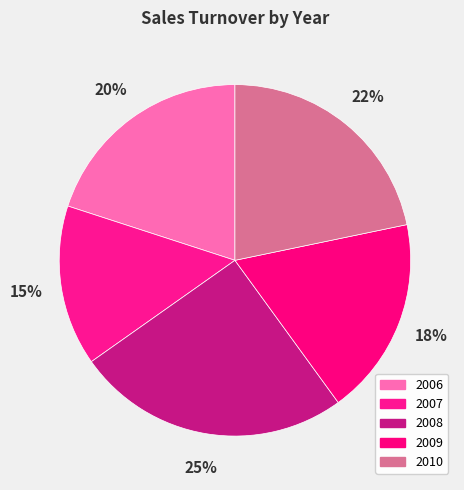

Is the sum of 2007 and 2009 greater than half?

No